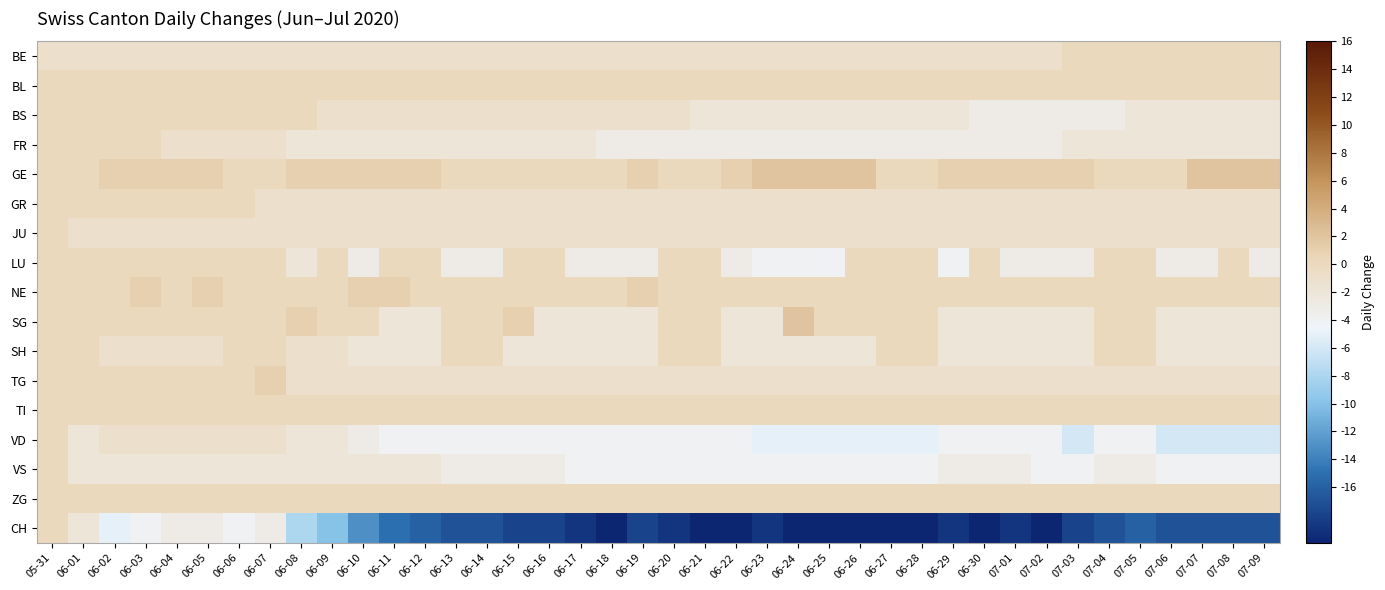

At which category does the chart reach its minimum across all series?

06-18